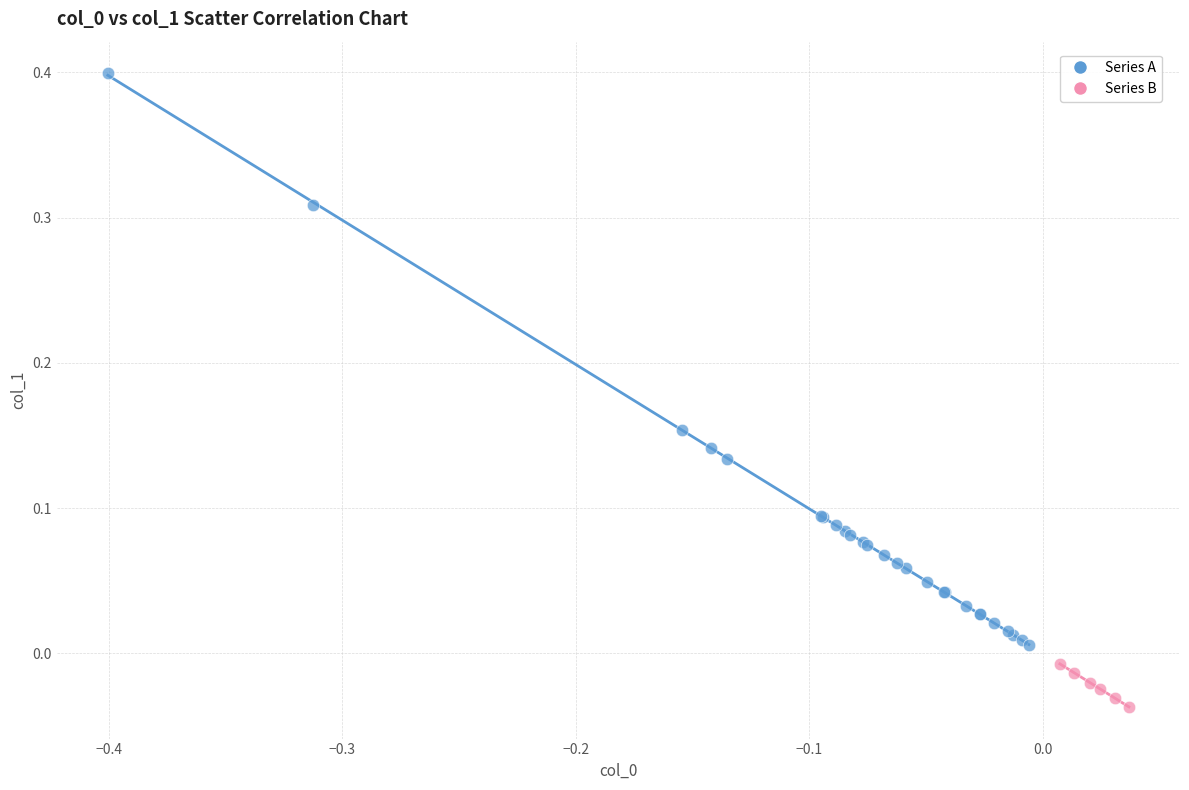

Which series has the largest Y range (max minus min)?

Series A